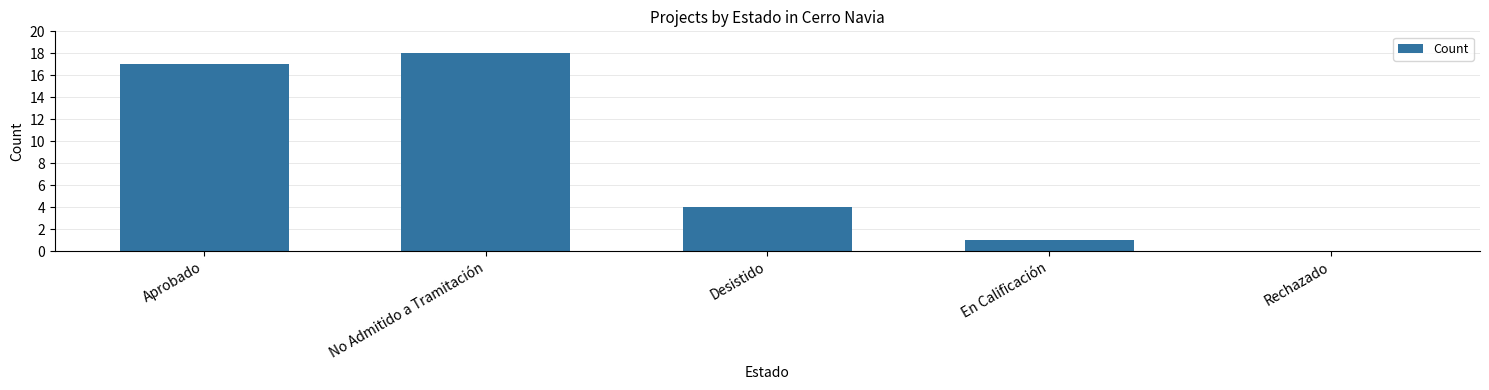

What is the maximum value shown in the chart?

18